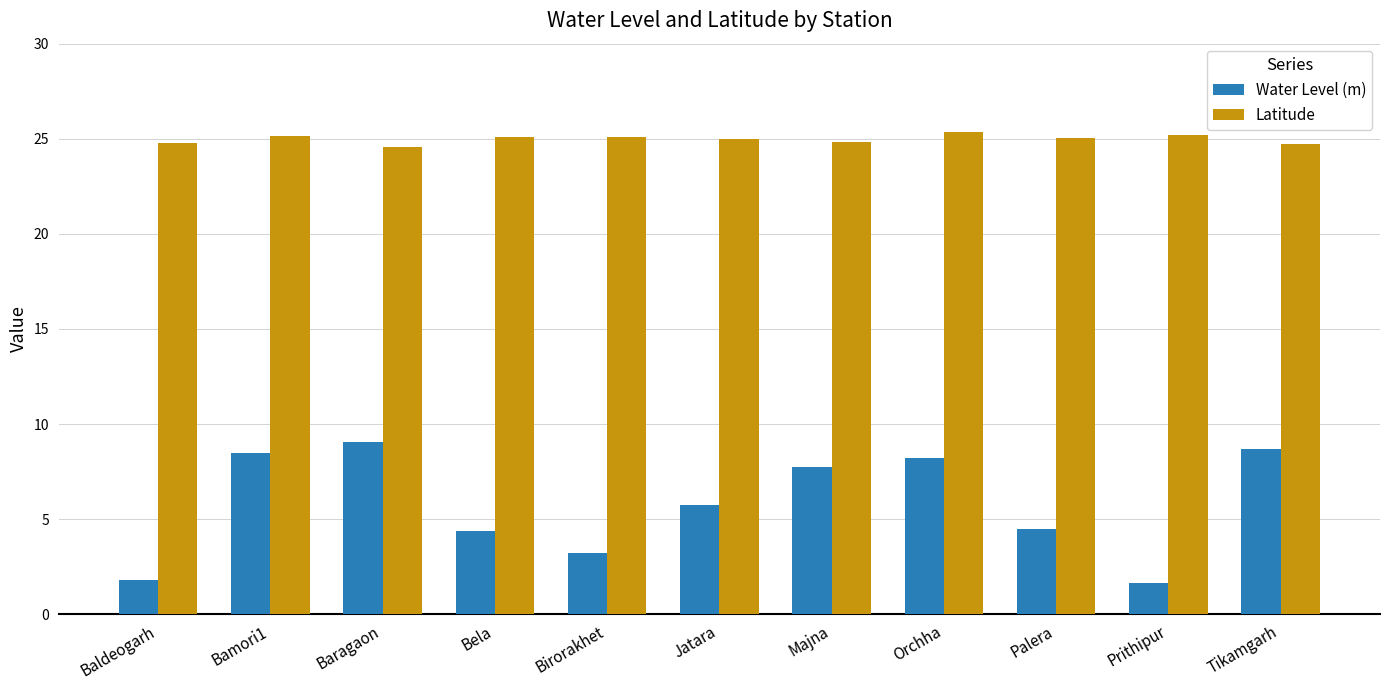

What is the value of the Latitude bar at the 5th from the left?

25.1